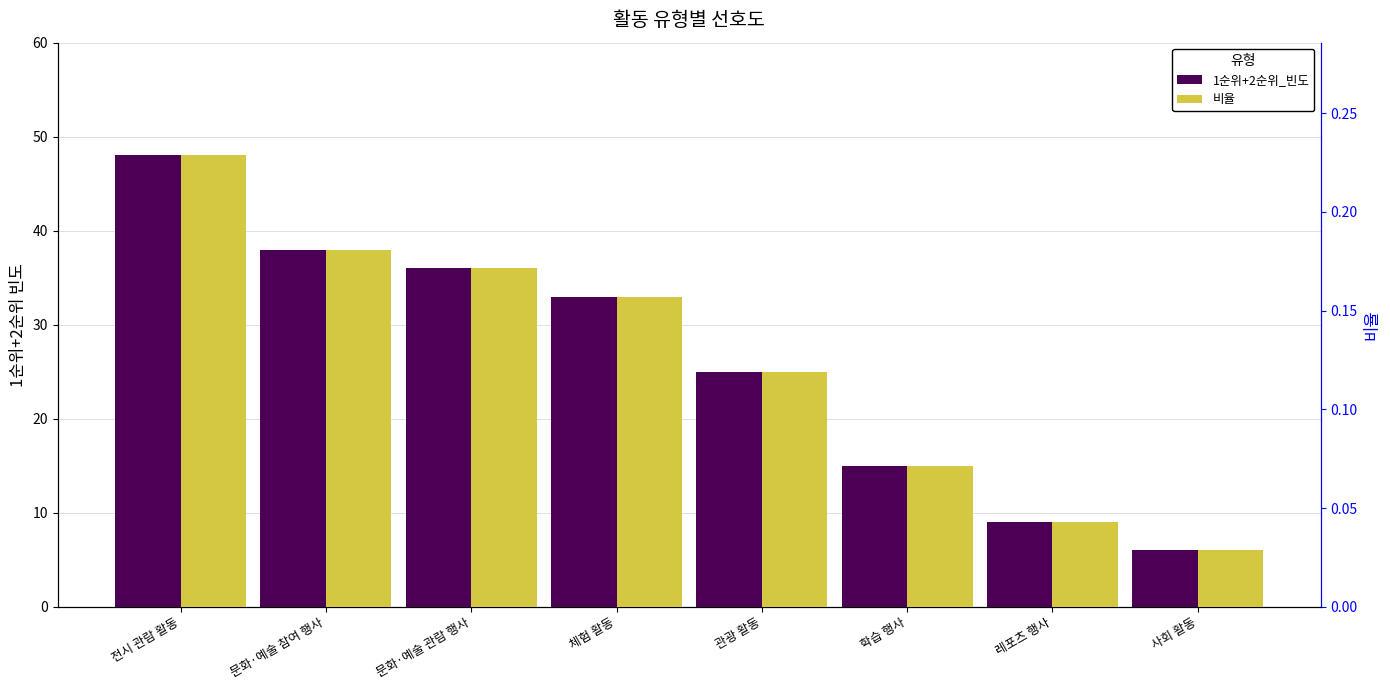

Between 체험 활동 and 전시 관람 활동, which is larger?

전시 관람 활동